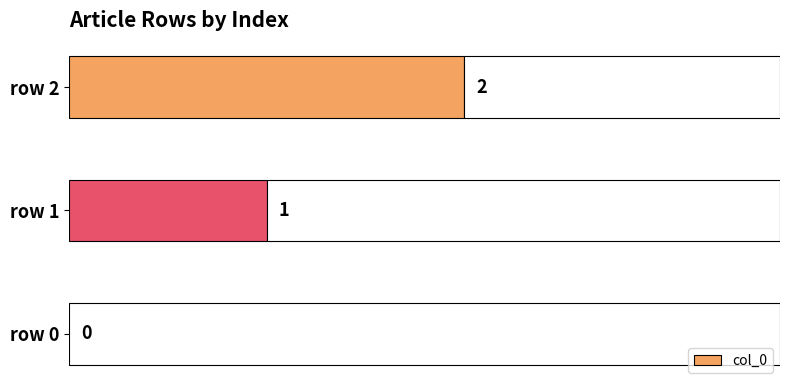

Are the bars horizontal?

Yes